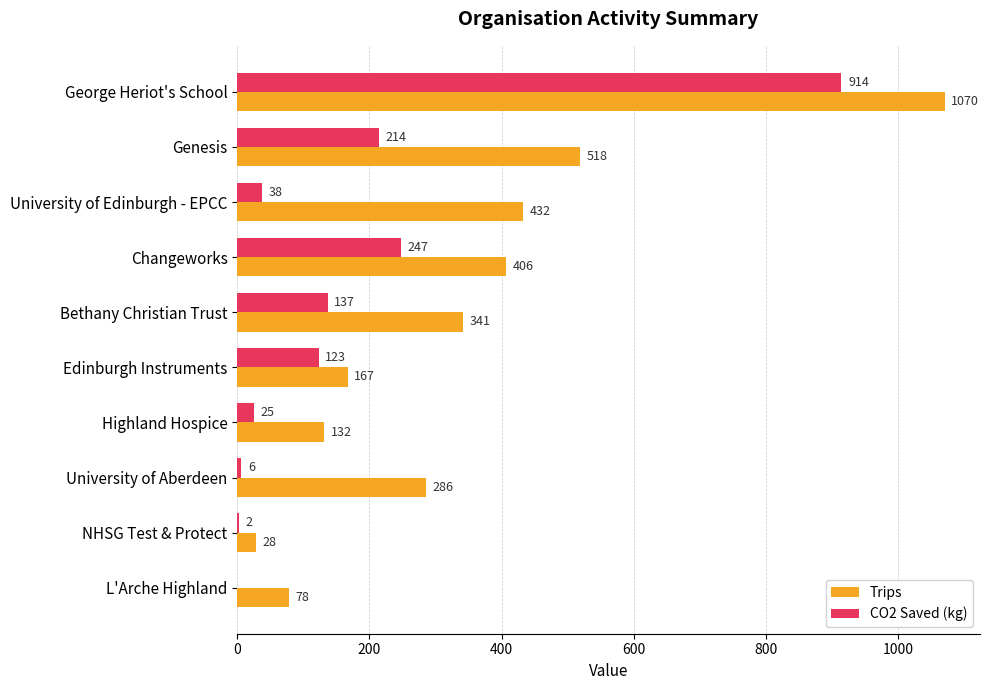

Read the Trips value at NHSG Test & Protect.

28